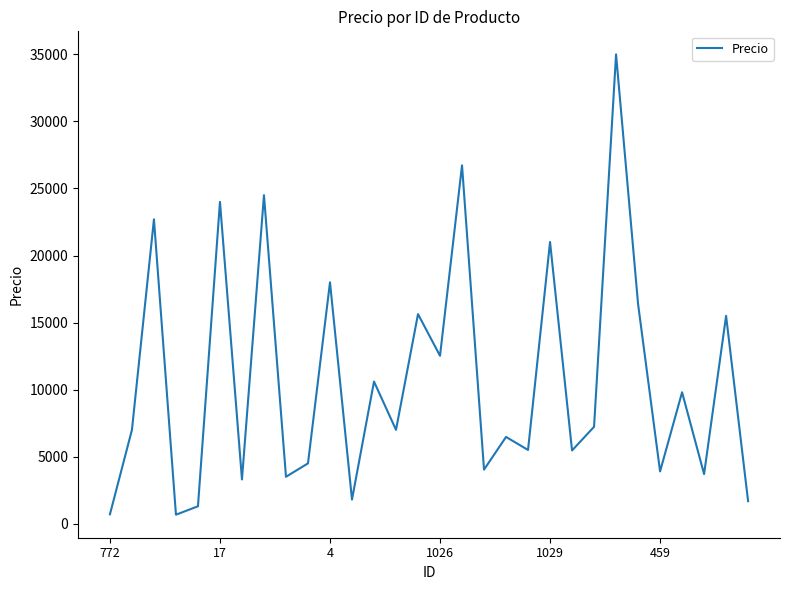

What is the difference between the maximum and minimum values?

34328.0